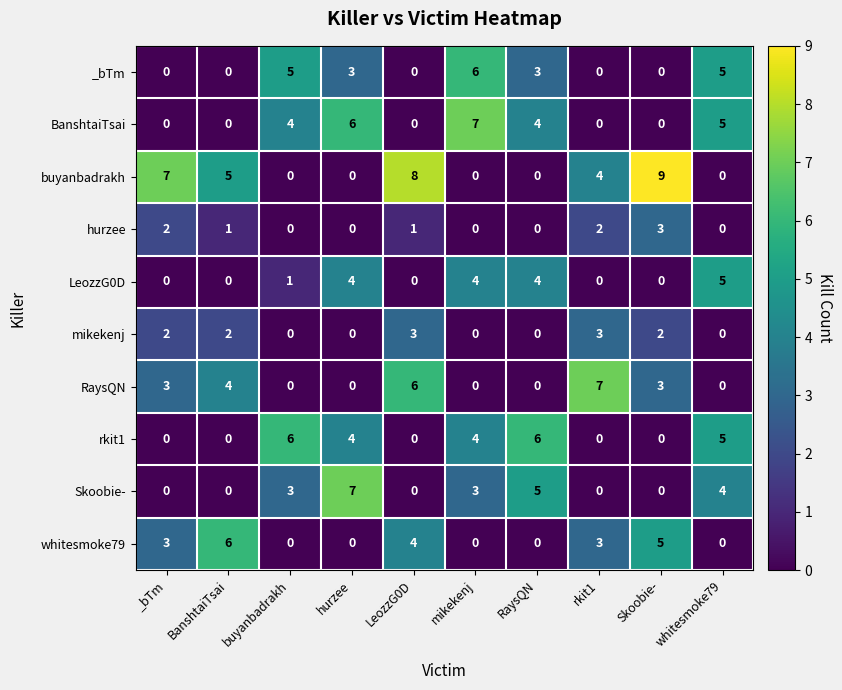

What is the sum of the BanshtaiTsai values at _bTm and buyanbadrakh?

4